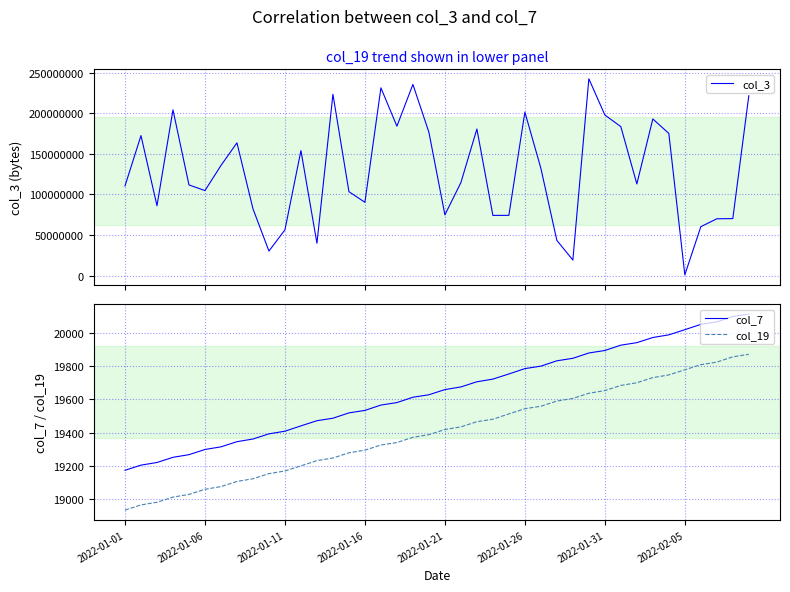

Does the chart have visible grid lines?

Yes